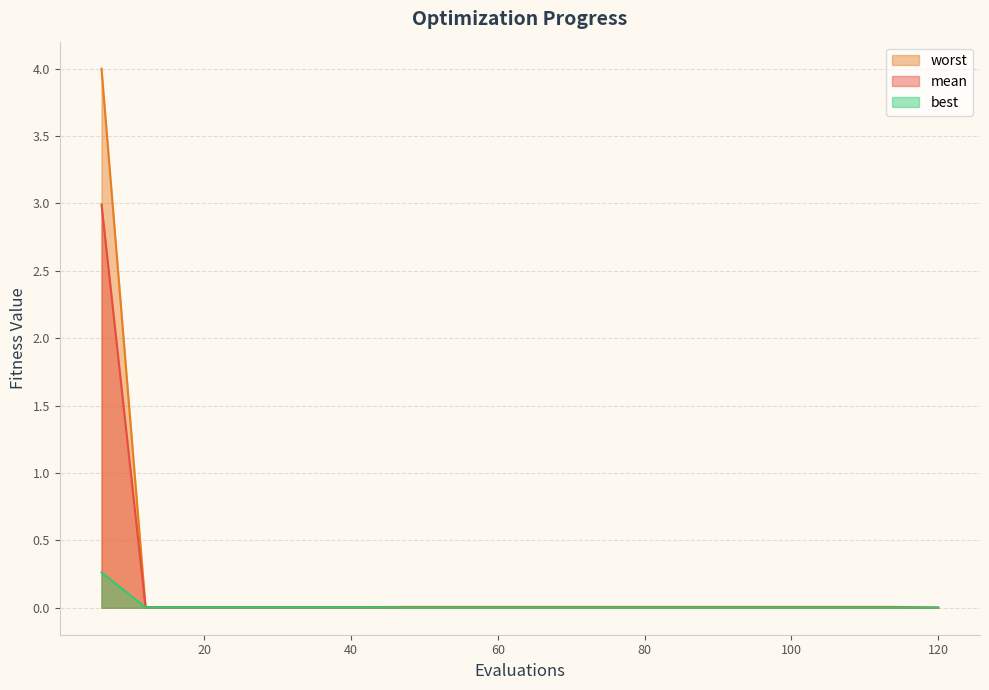

True or false: mean and best intersect in this chart.

False